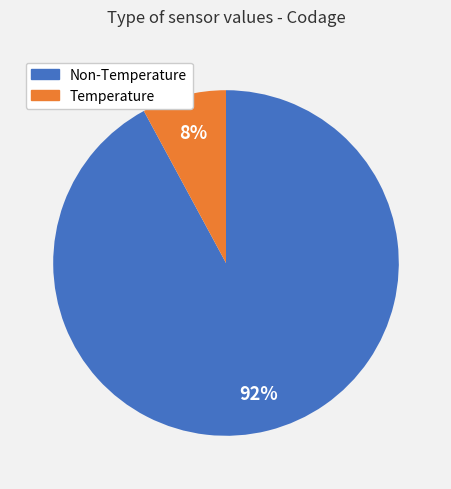

To the nearest percent, what is the average slice percentage?

50%